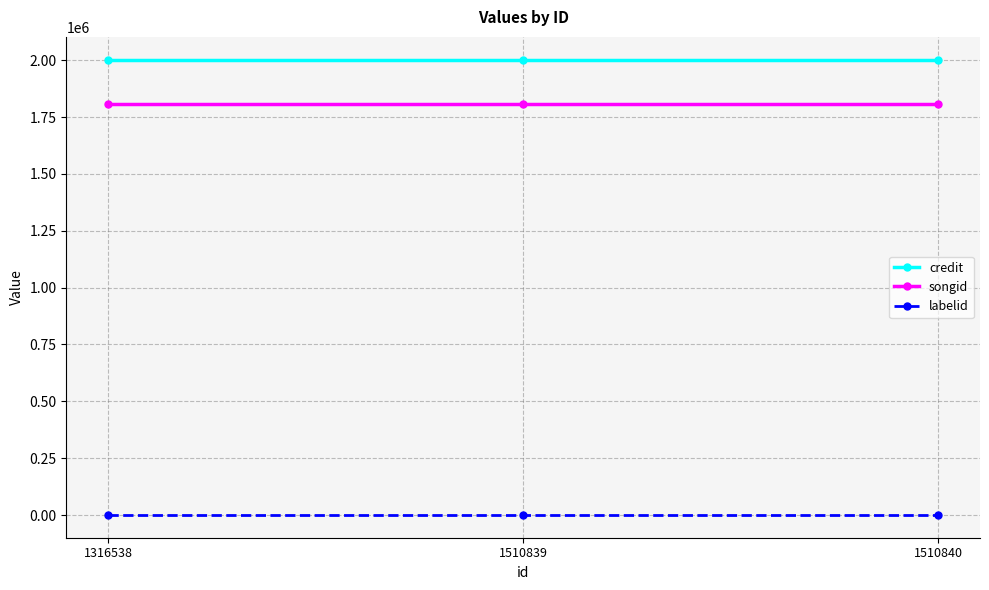

Does the chart display data point markers on the line(s)?

Yes